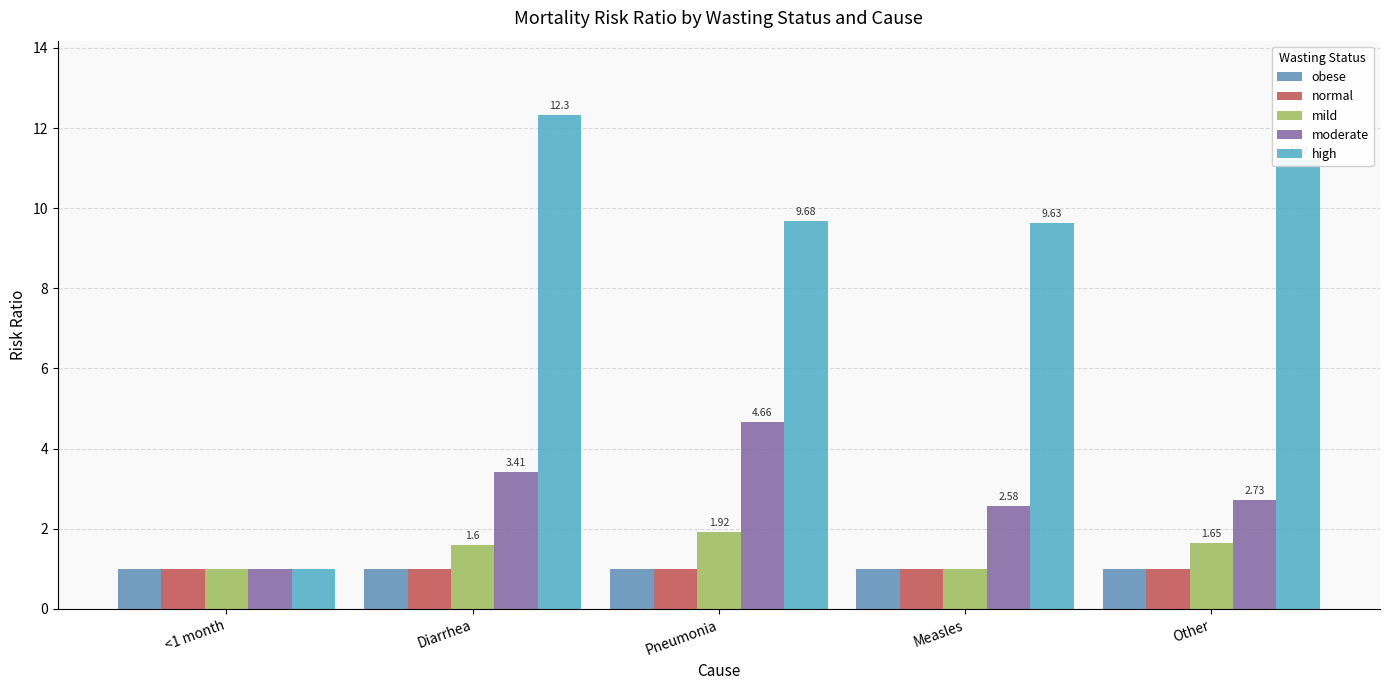

What is the value of the normal bar at the 1st from the left?

1.0